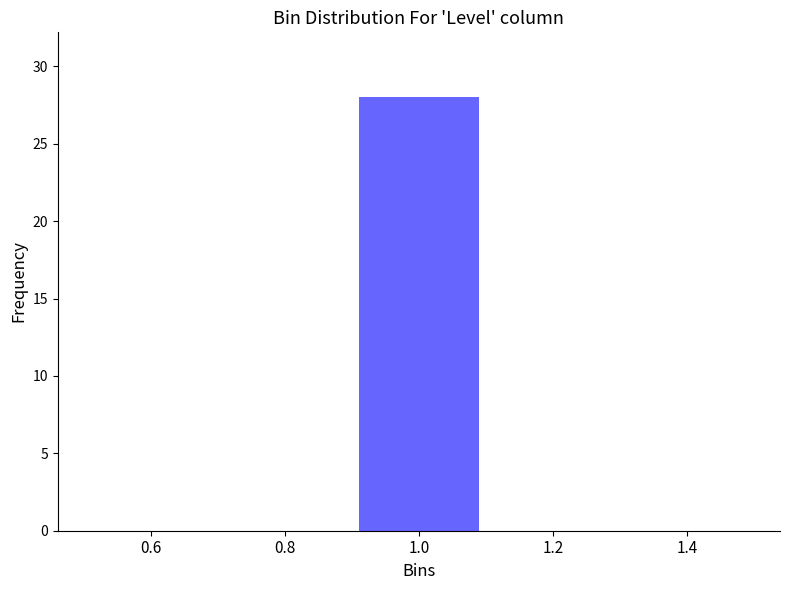

Reading left to right, transcribe this chart: for each bar, give the range it covers on the x-axis and its height. The values are not printed on the chart, so give them approximately, as read against the axis.

0.5 to 0.7: 0
0.7 to 0.9: 0
0.9 to 1.1: 28
1.1 to 1.3: 0
1.3 to 1.5: 0